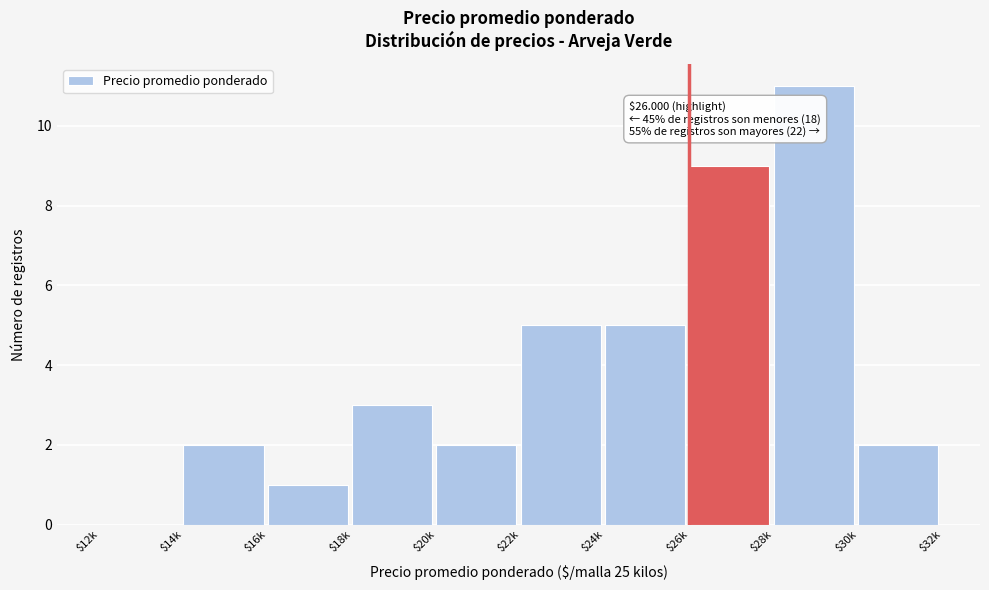

The value at $16k is 2. True or false?

False